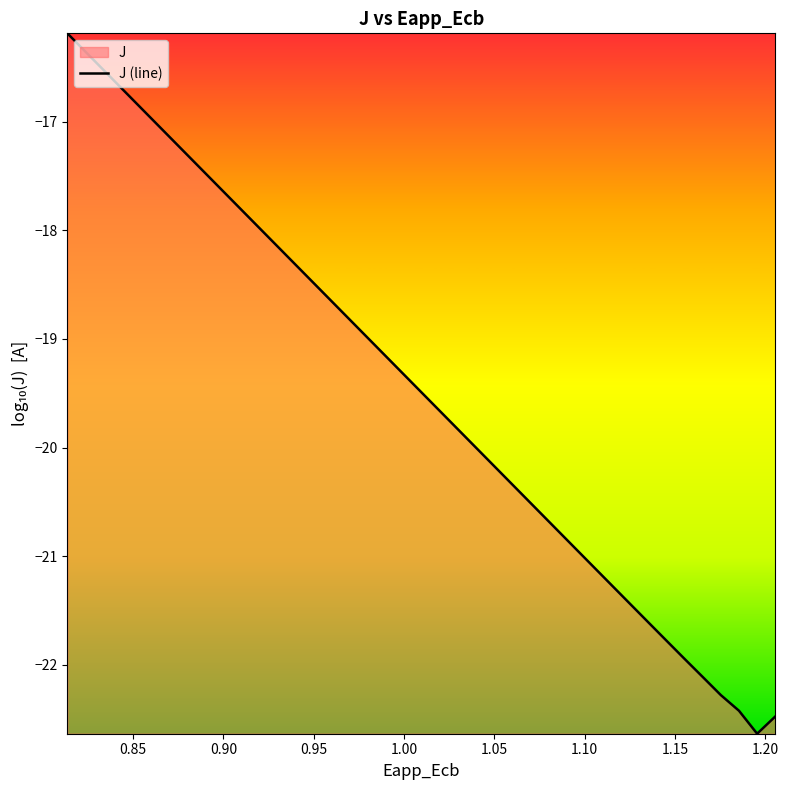

What is the difference between the maximum and minimum values?

6.4